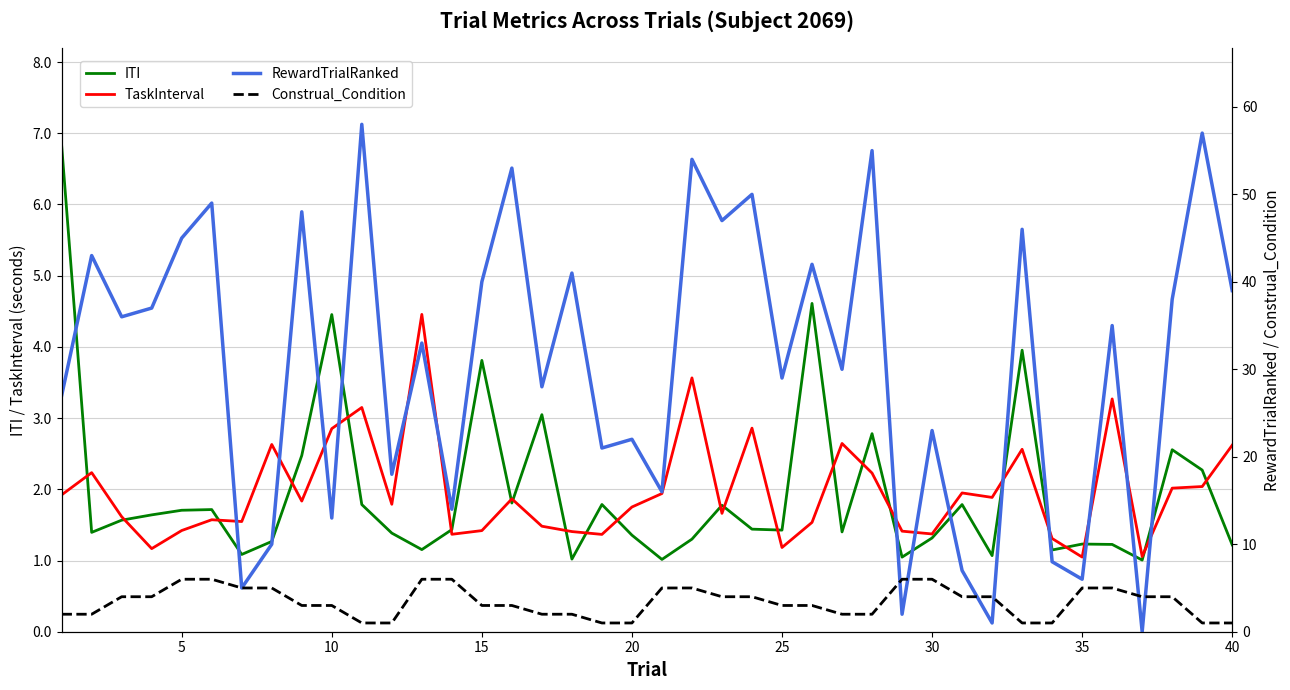

List the series in order of their peak value, lowest first.

TaskInterval, Construal_Condition, ITI, RewardTrialRanked